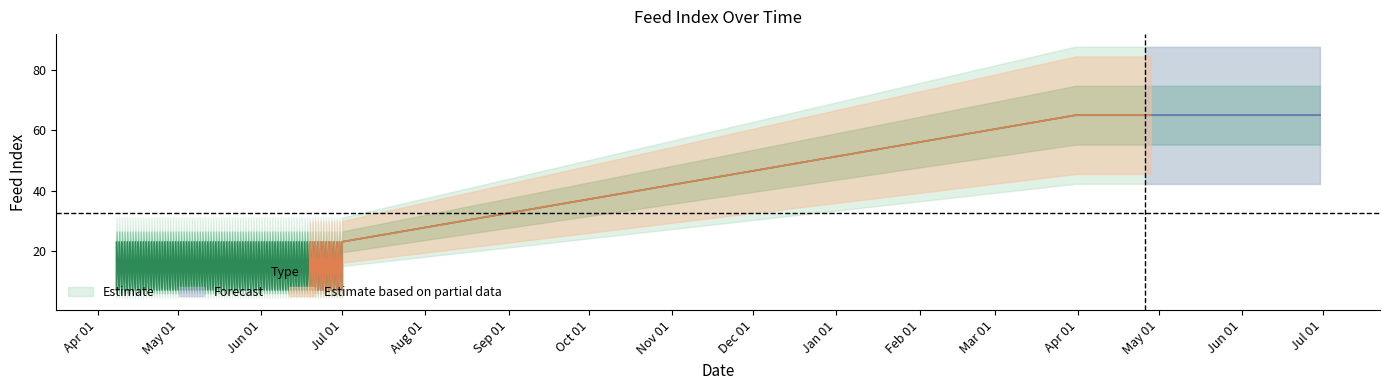

What is the difference between the values at 2018-03-31 and 2017-04-08?

58